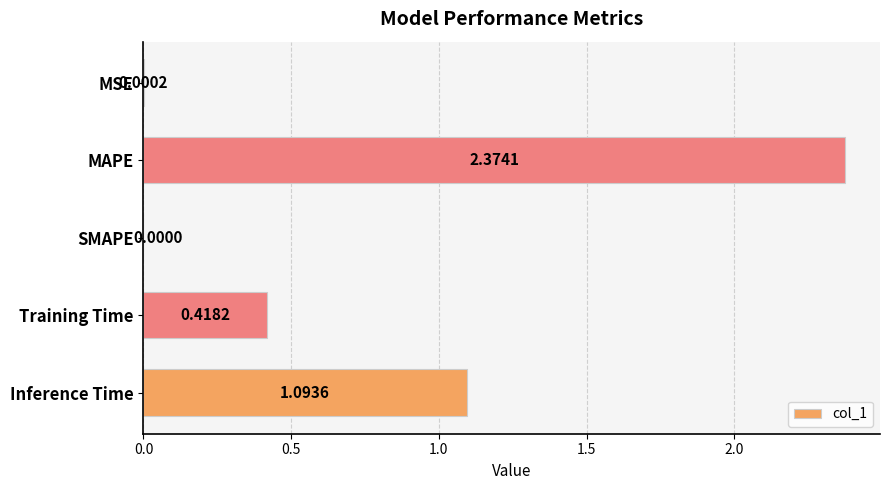

Where is the data nearest to the value 1?

Inference Time